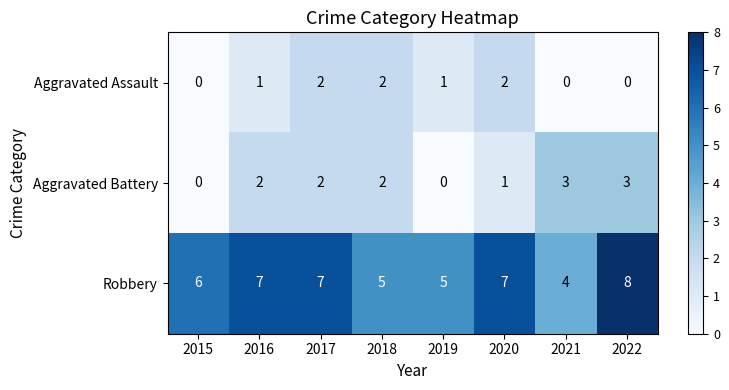

Reading right to left, list all the values displayed in this chart.

Aggravated Assault: 0	0	2	1	2	2	1	0
Aggravated Battery: 3	3	1	0	2	2	2	0
Robbery: 8	4	7	5	5	7	7	6